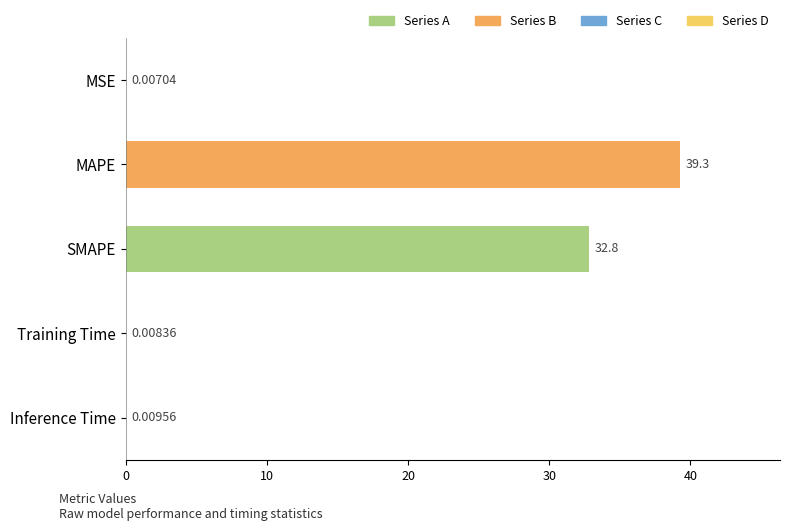

Where is the data nearest to the value 19?

SMAPE